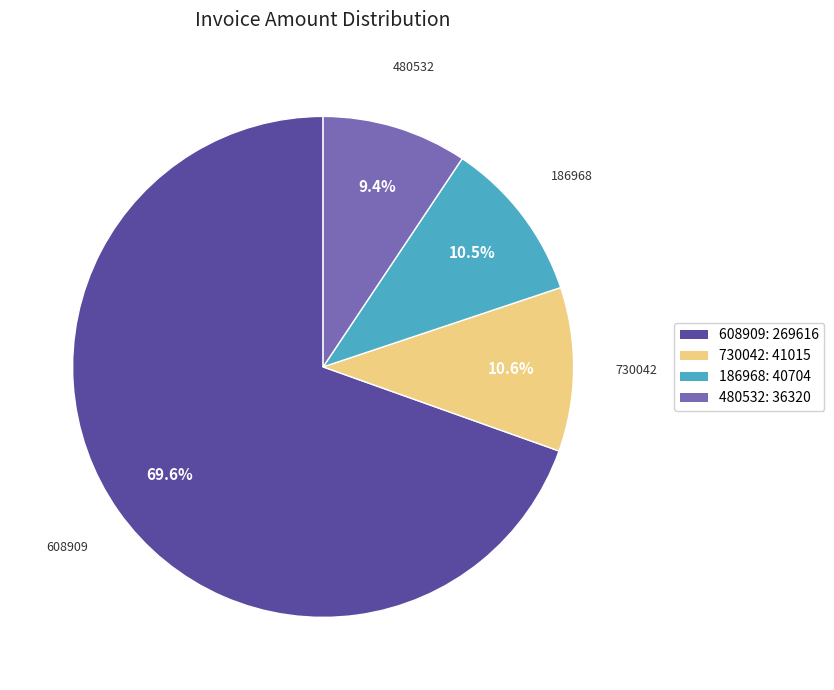

To the nearest percent, what is the combined percentage of 186968 and 480532?

20%